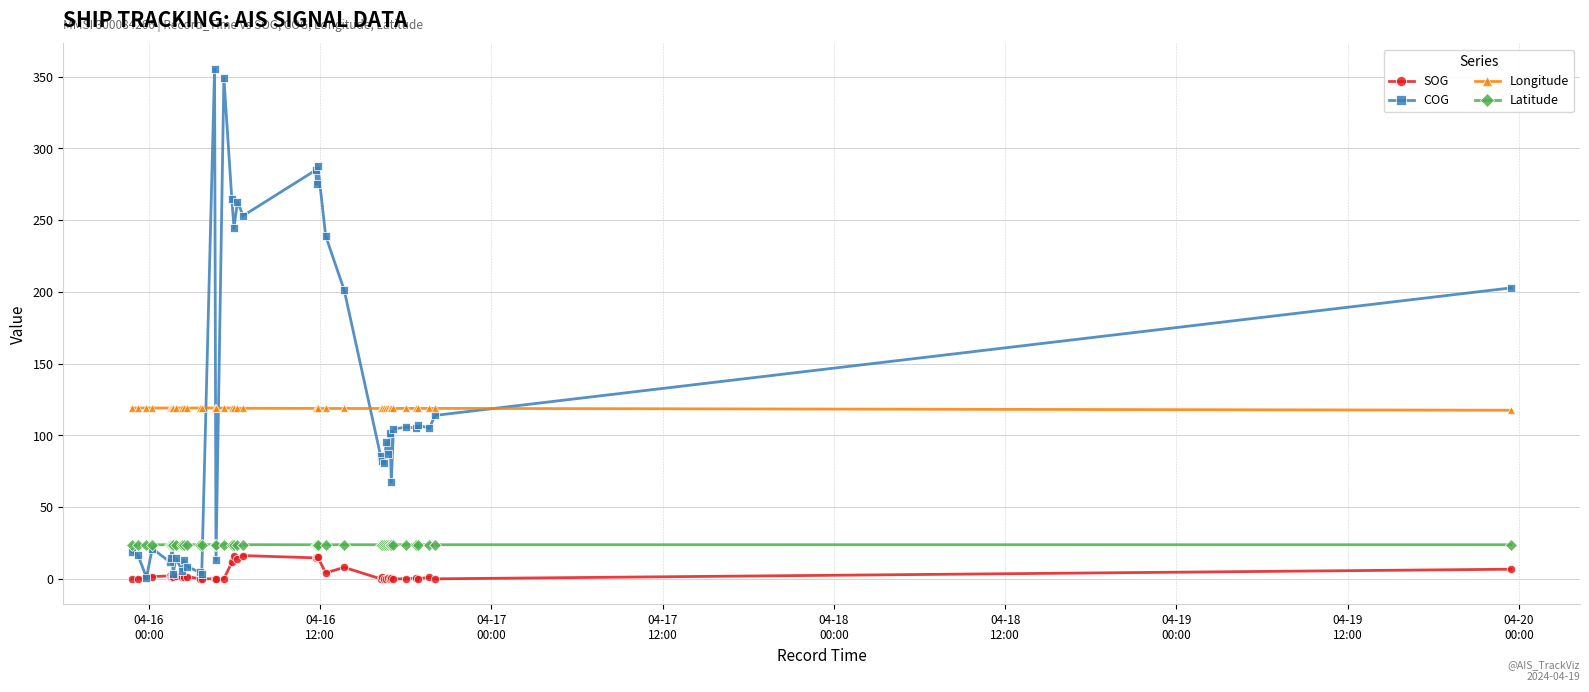

True or false: Latitude has more than 1 interior local peaks.

True